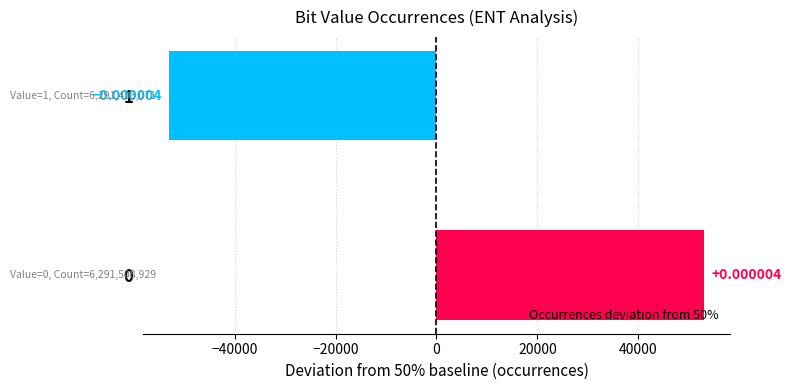

What is the greatest value displayed?

52929